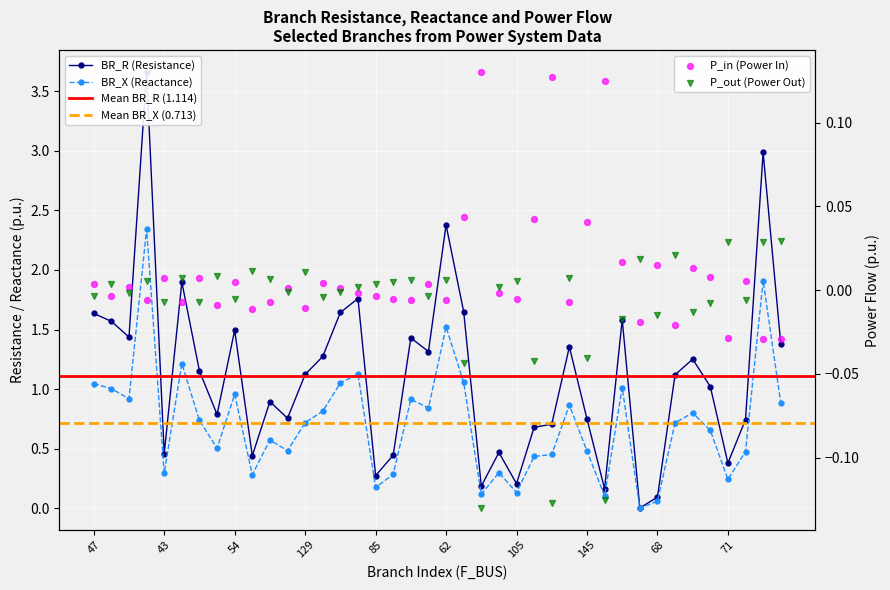

What is the total value across all series at 66?

2.7